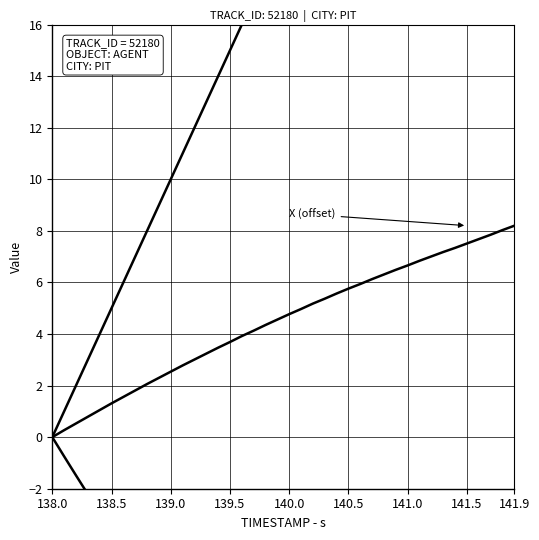

What is the maximum value shown in the chart?

39.0